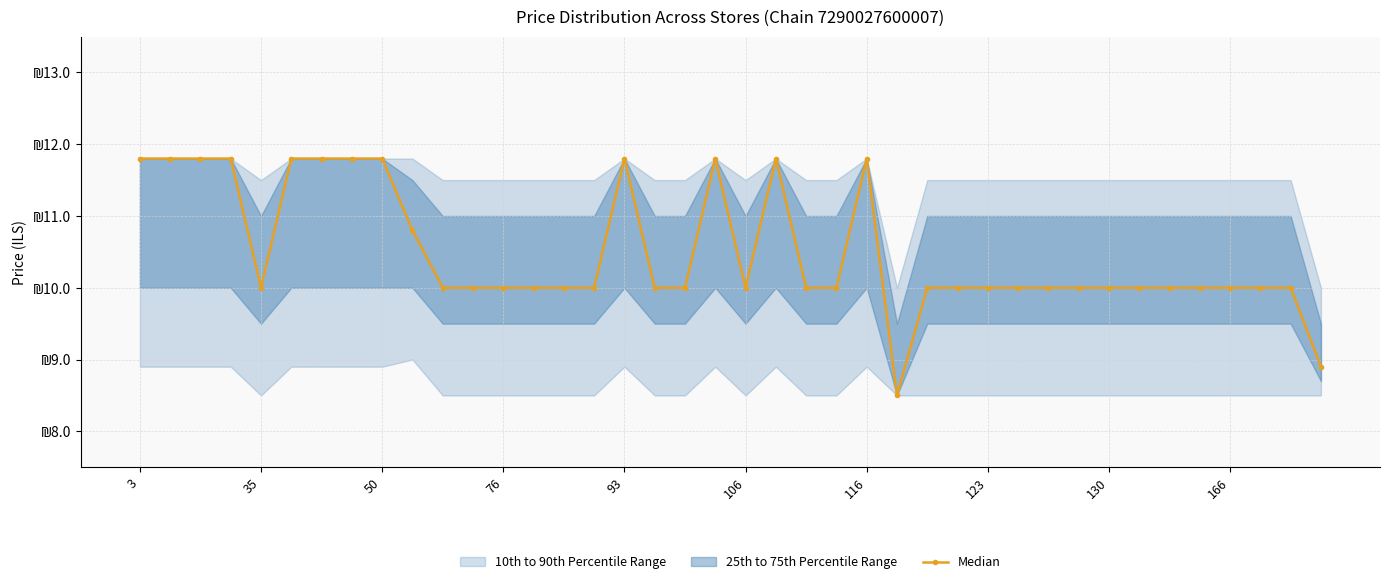

How many lines are shown in the chart?

1